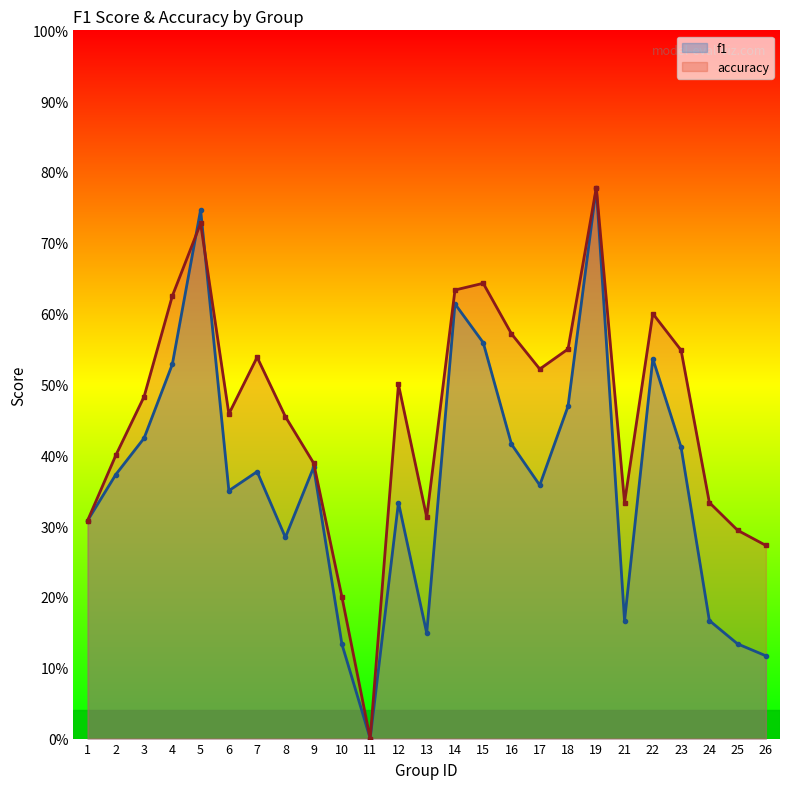

Rank the series at 12 from lowest to highest value.

f1, accuracy